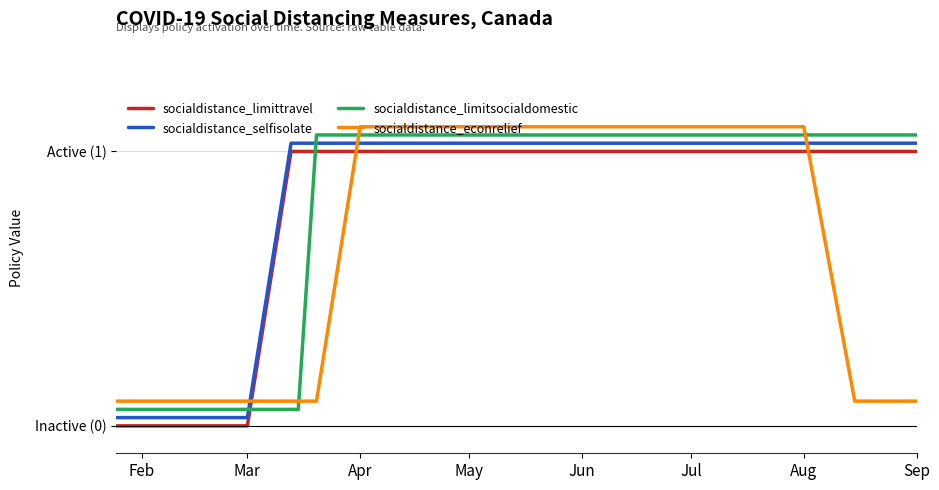

True or false: socialdistance_selfisolate has more than 2 interior local peaks.

False